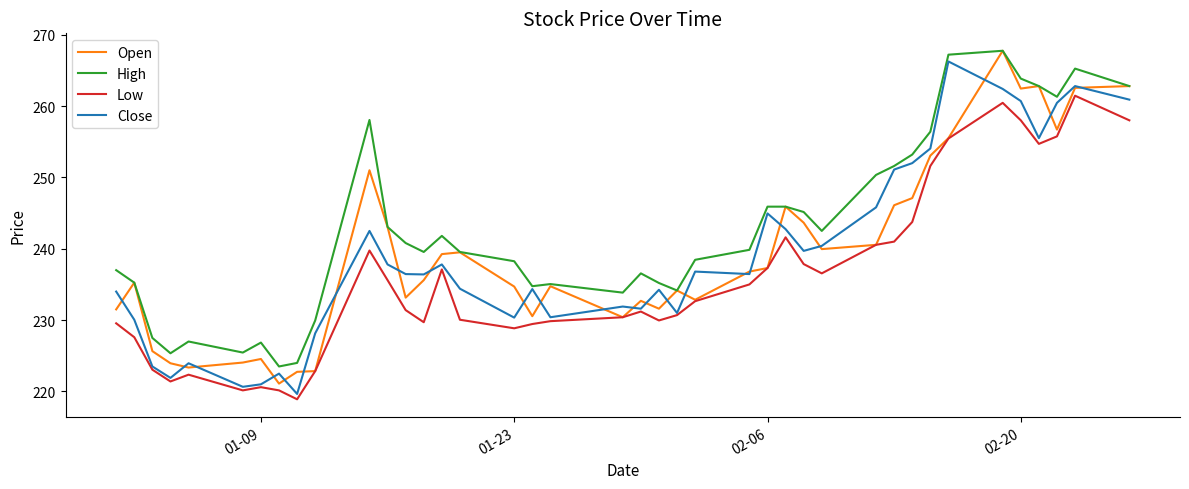

What is the smallest value displayed?

218.9